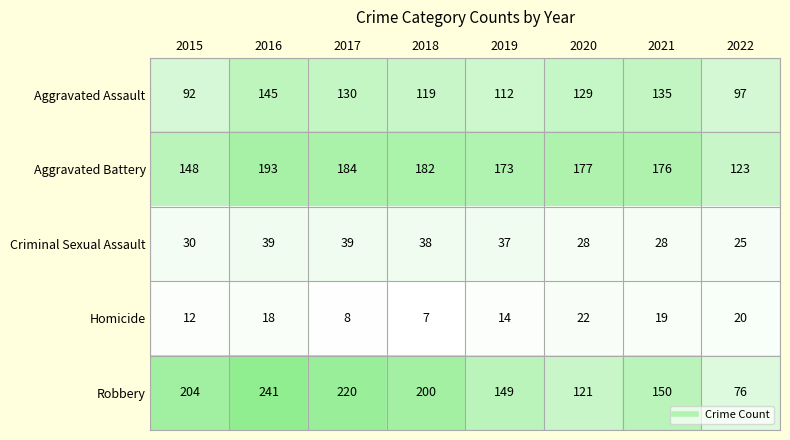

What is the difference between the highest and lowest values at 2019?

159